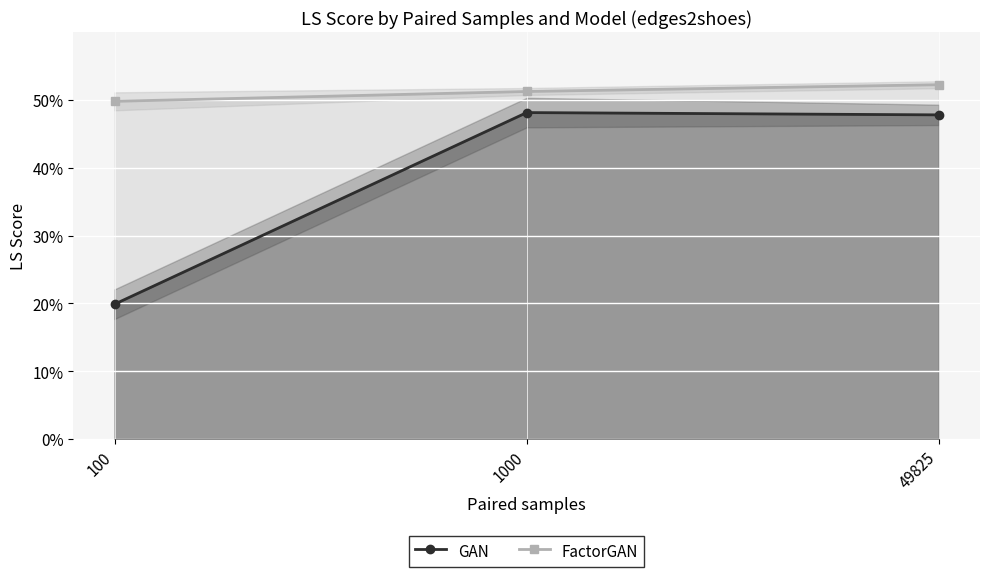

Rank the series by their maximum value, from highest to lowest.

FactorGAN, GAN